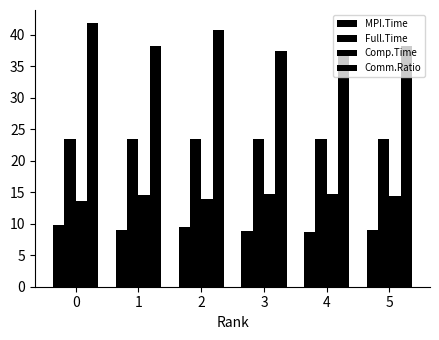

How many series are shown in this chart?

4